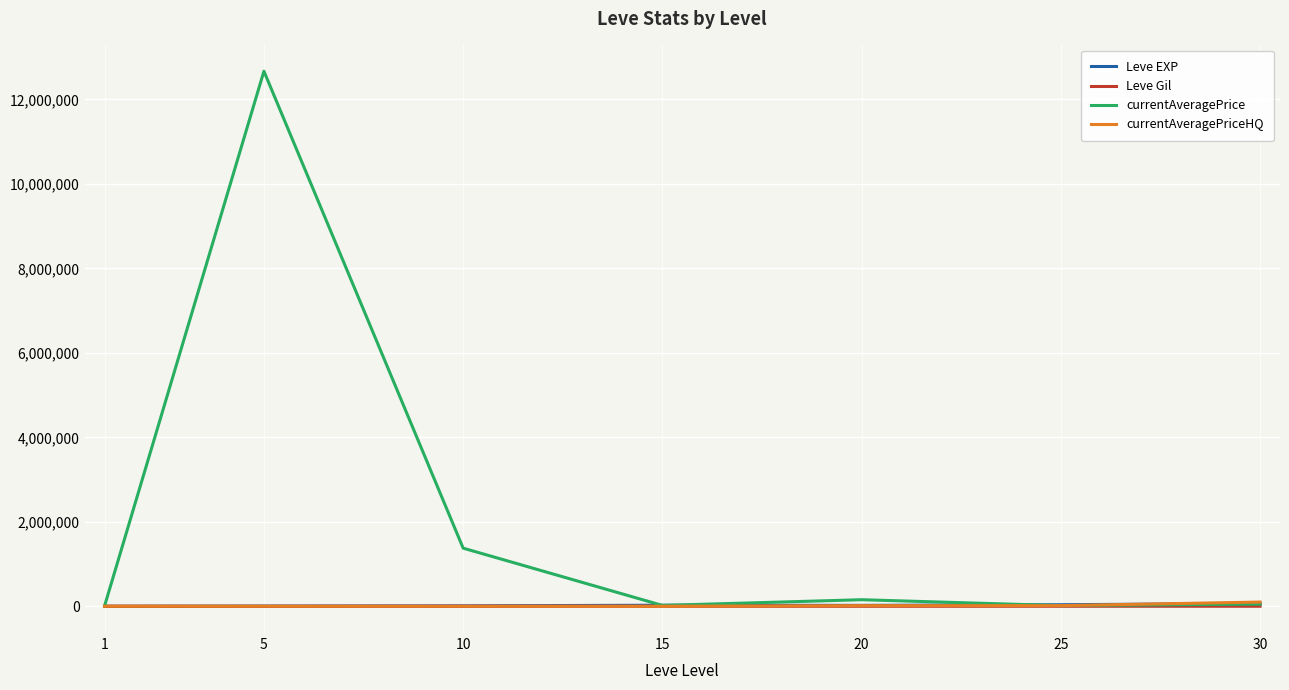

Which series has the largest range (max minus min)?

currentAveragePrice